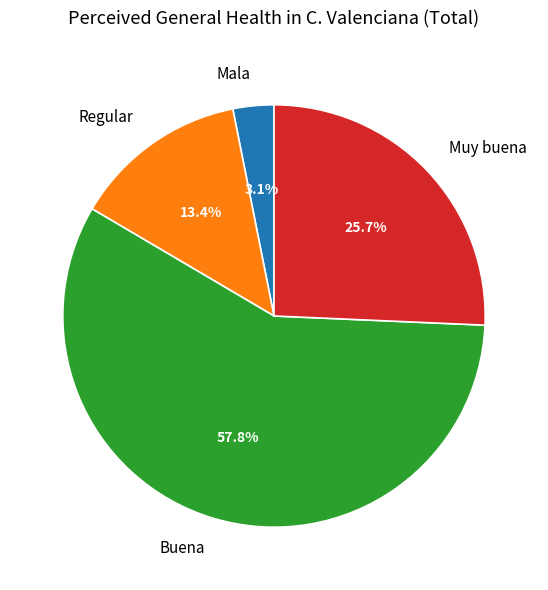

Between Regular and Buena, which is larger?

Buena